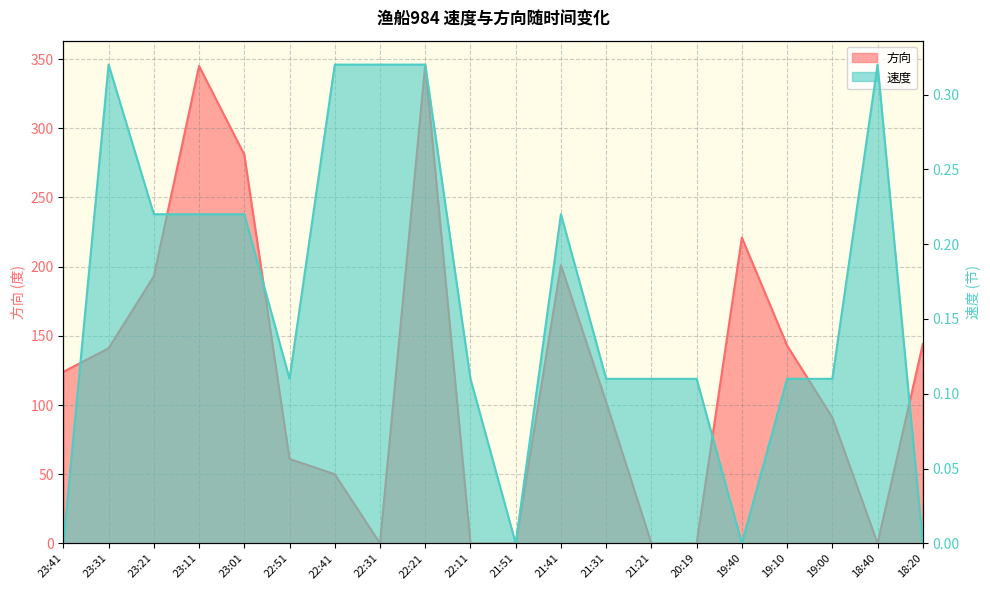

Which series changed the most between 23:21 and 19:10?

方向